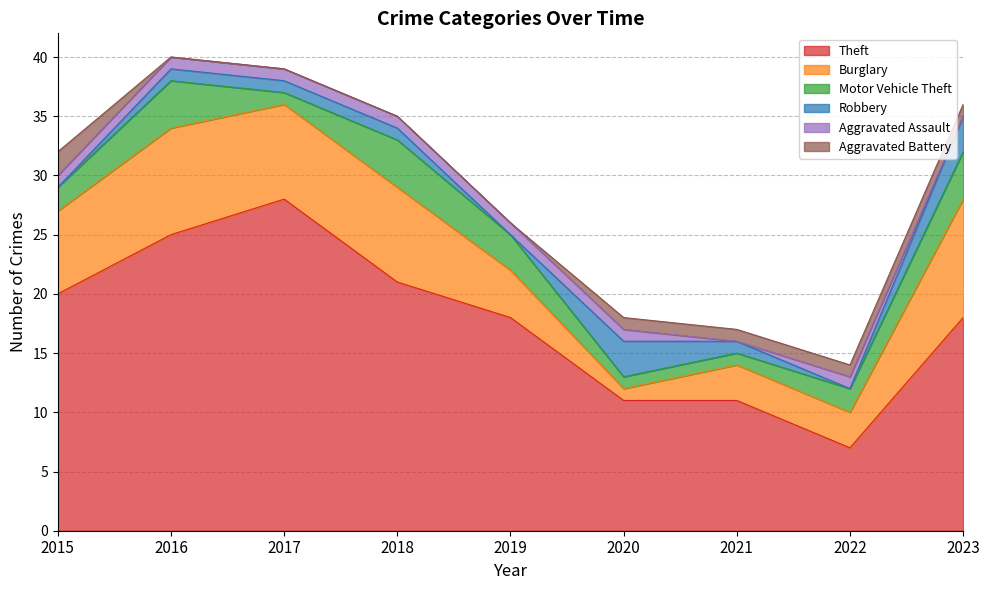

Between 2022 and 2021, which is larger?

2021